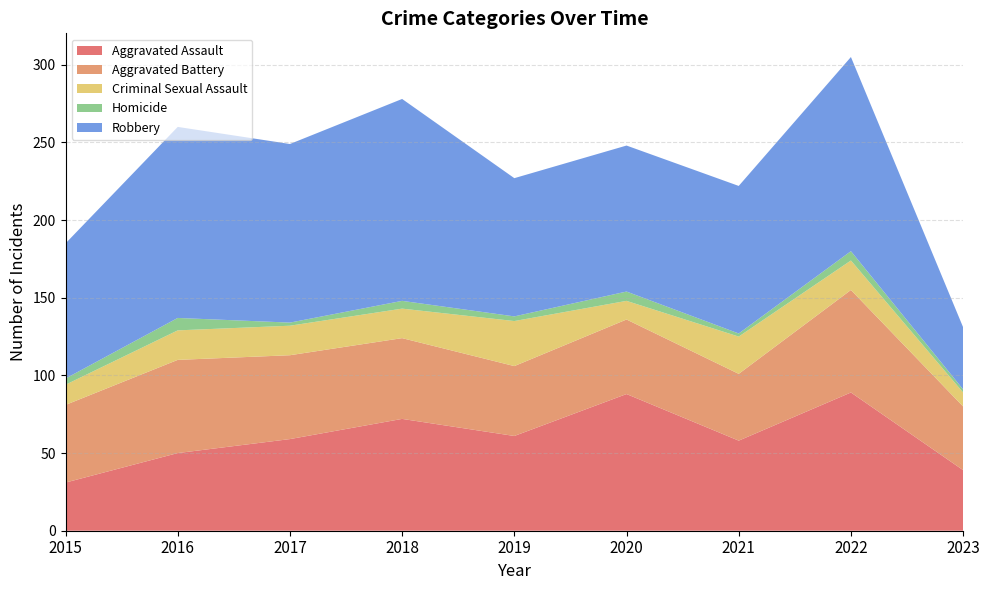

Reading right to left, list all the values displayed in this chart.

Aggravated Assault: 2023=39	2022=89	2021=58	2020=88	2019=61	2018=72	2017=59	2016=50	2015=31
Aggravated Battery: 2023=41	2022=66	2021=43	2020=48	2019=45	2018=52	2017=54	2016=60	2015=50
Criminal Sexual Assault: 2023=9	2022=19	2021=24	2020=12	2019=29	2018=19	2017=19	2016=19	2015=13
Homicide: 2023=2	2022=6	2021=2	2020=6	2019=3	2018=5	2017=2	2016=8	2015=4
Robbery: 2023=40	2022=125	2021=95	2020=94	2019=89	2018=130	2017=115	2016=123	2015=87